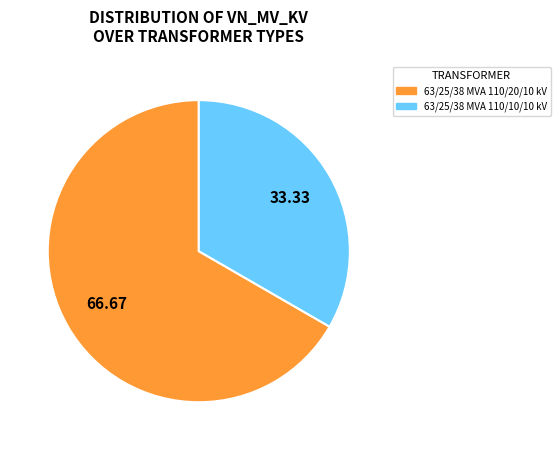

Do 63/25/38 MVA 110/10/10 kV and 63/25/38 MVA 110/20/10 kV together represent more than half of the pie?

Yes